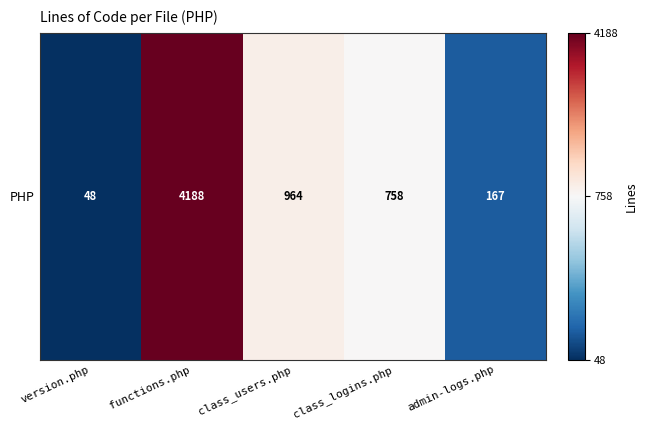

Reading left to right, what are all the values shown in this chart?

version.php=48	functions.php=4188	class_users.php=964	class_logins.php=758	admin-logs.php=167